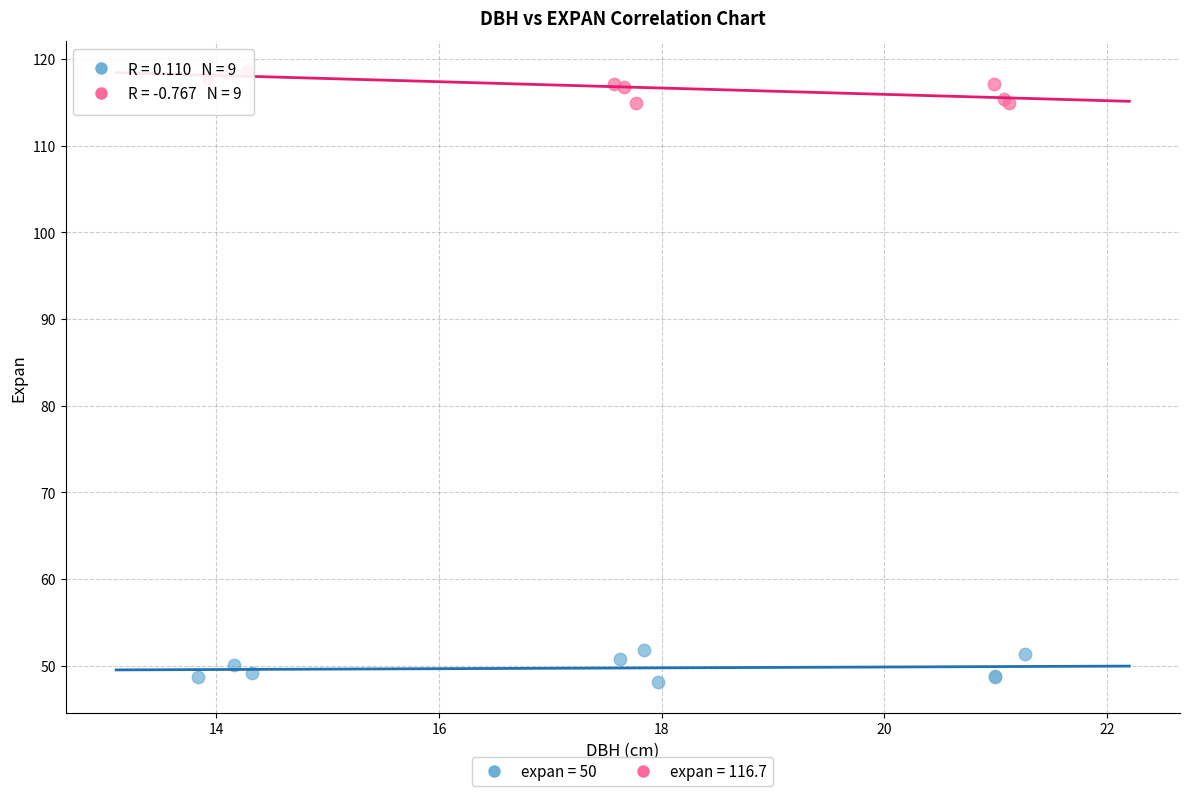

Which series reaches the maximum Y coordinate?

expan = 116.7